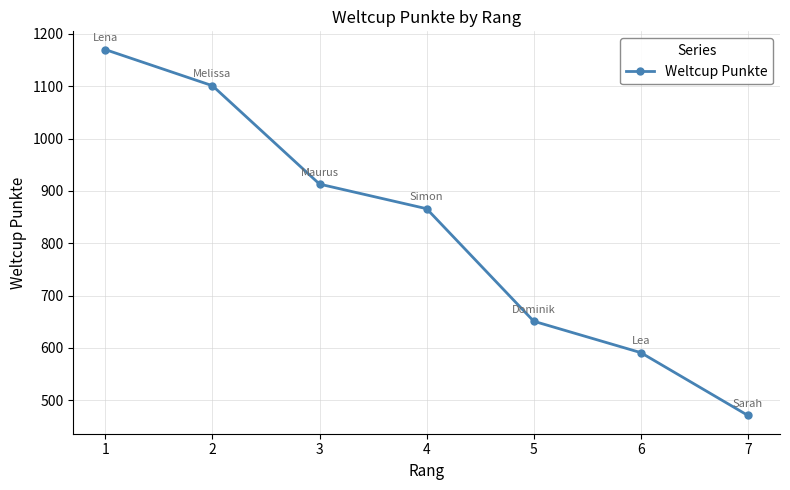

Reading left to right, transcribe all the data shown in this chart.

1=1170	2=1101	3=913	4=866	5=651	6=591	7=471